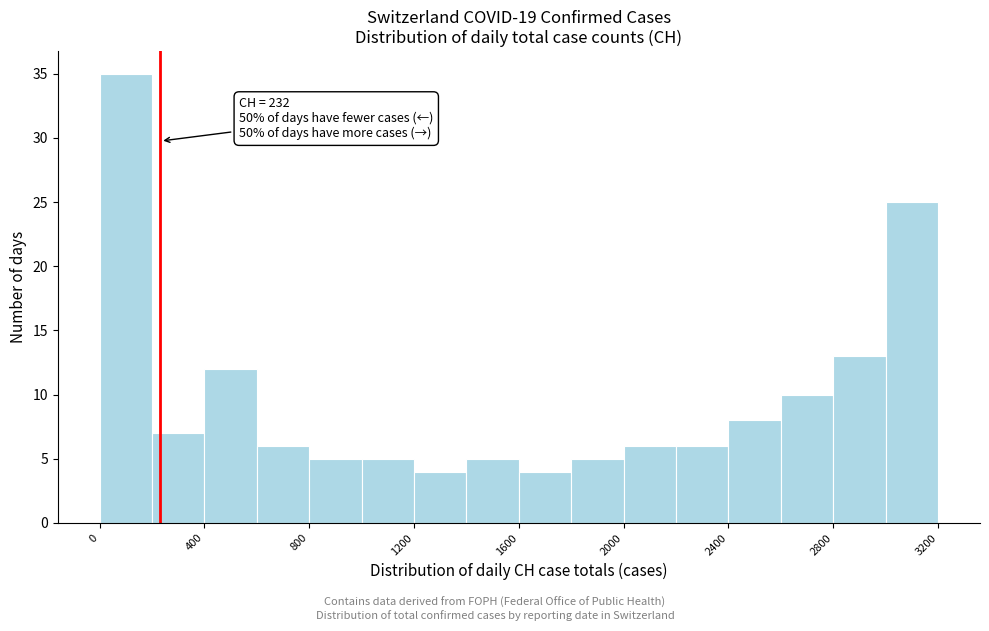

Which range on the x-axis has the tallest bar?

0 to 200